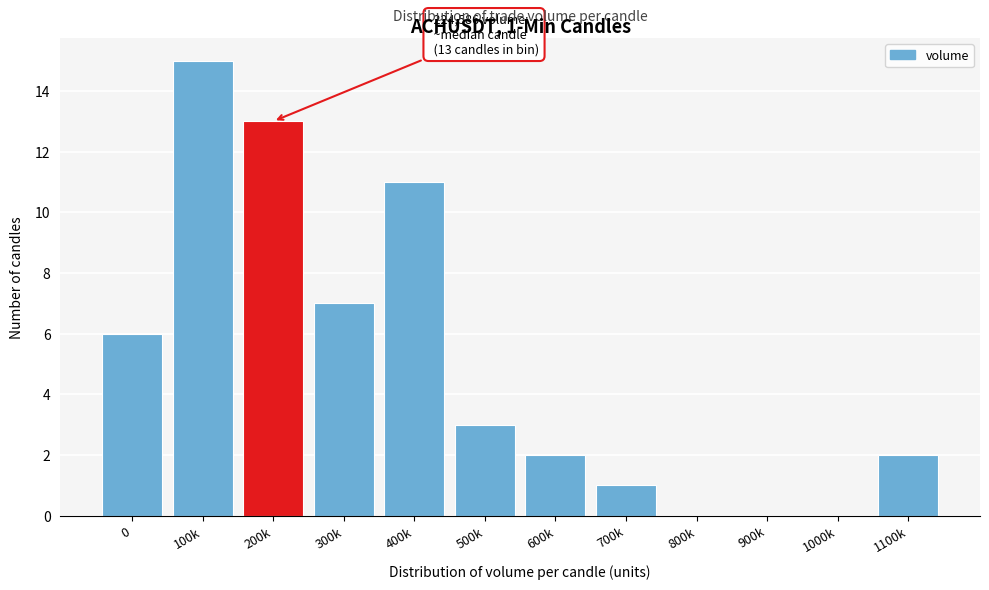

Reading left to right, transcribe all the data shown in this chart.

0=6	100k=15	200k=13	300k=7	400k=11	500k=3	600k=2	700k=1	800k=0	900k=0	1000k=0	1100k=2